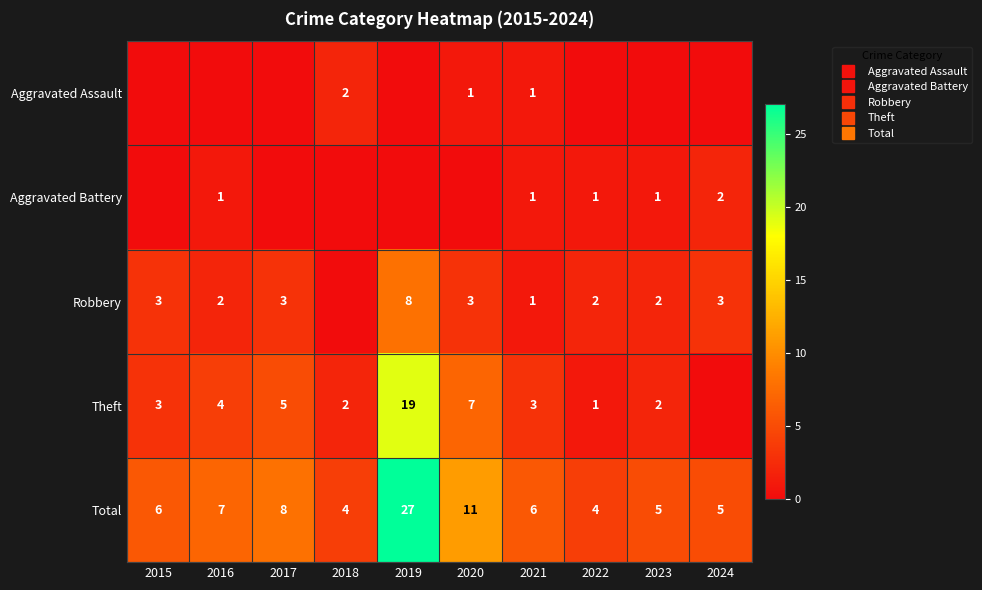

Which has a higher value, 2020 or 2018?

2018